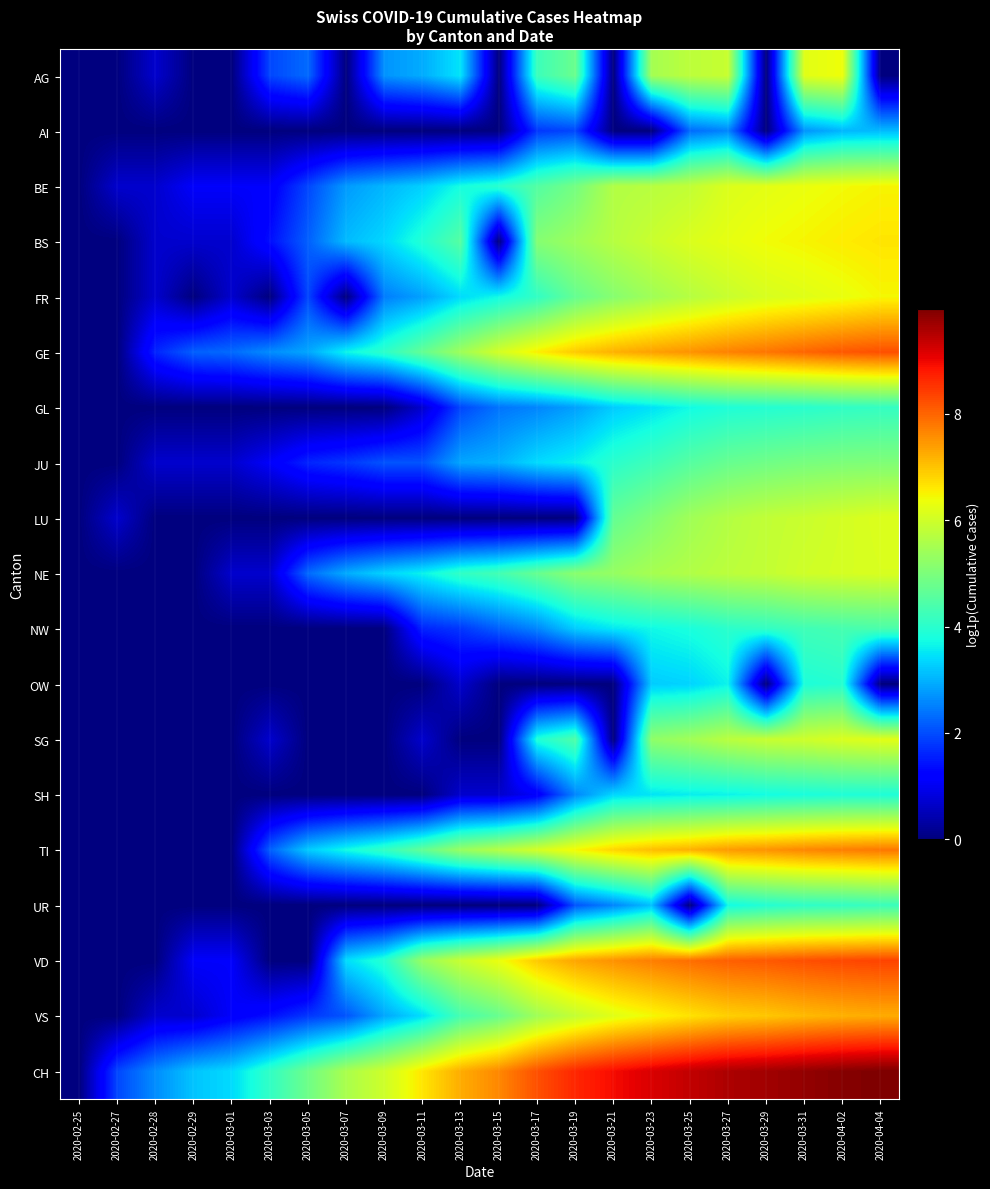

What is the difference between the highest and lowest values at 2020-03-21?

8.9